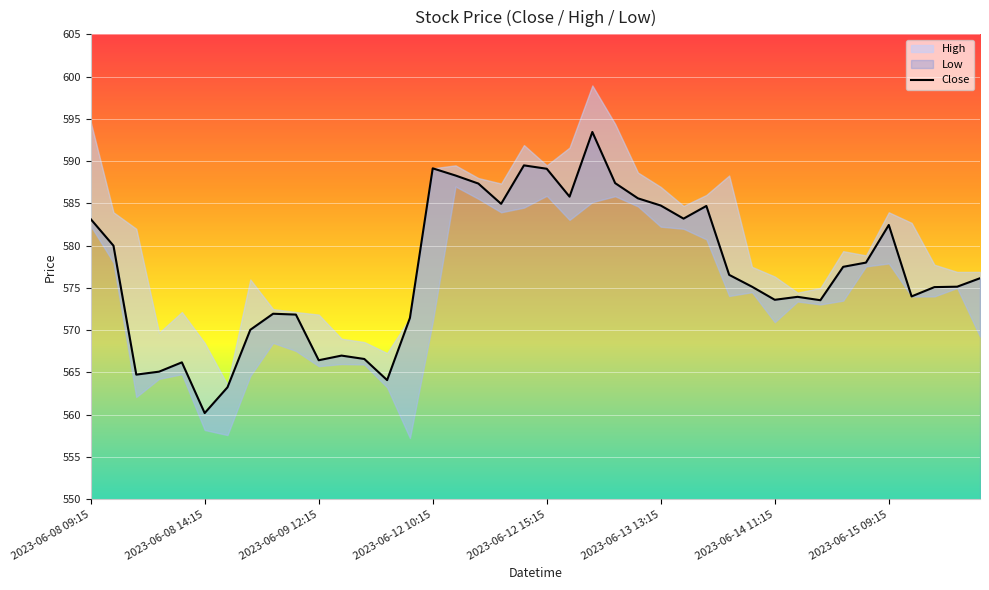

At which label does Close reach its minimum?

2023-06-08 14:15